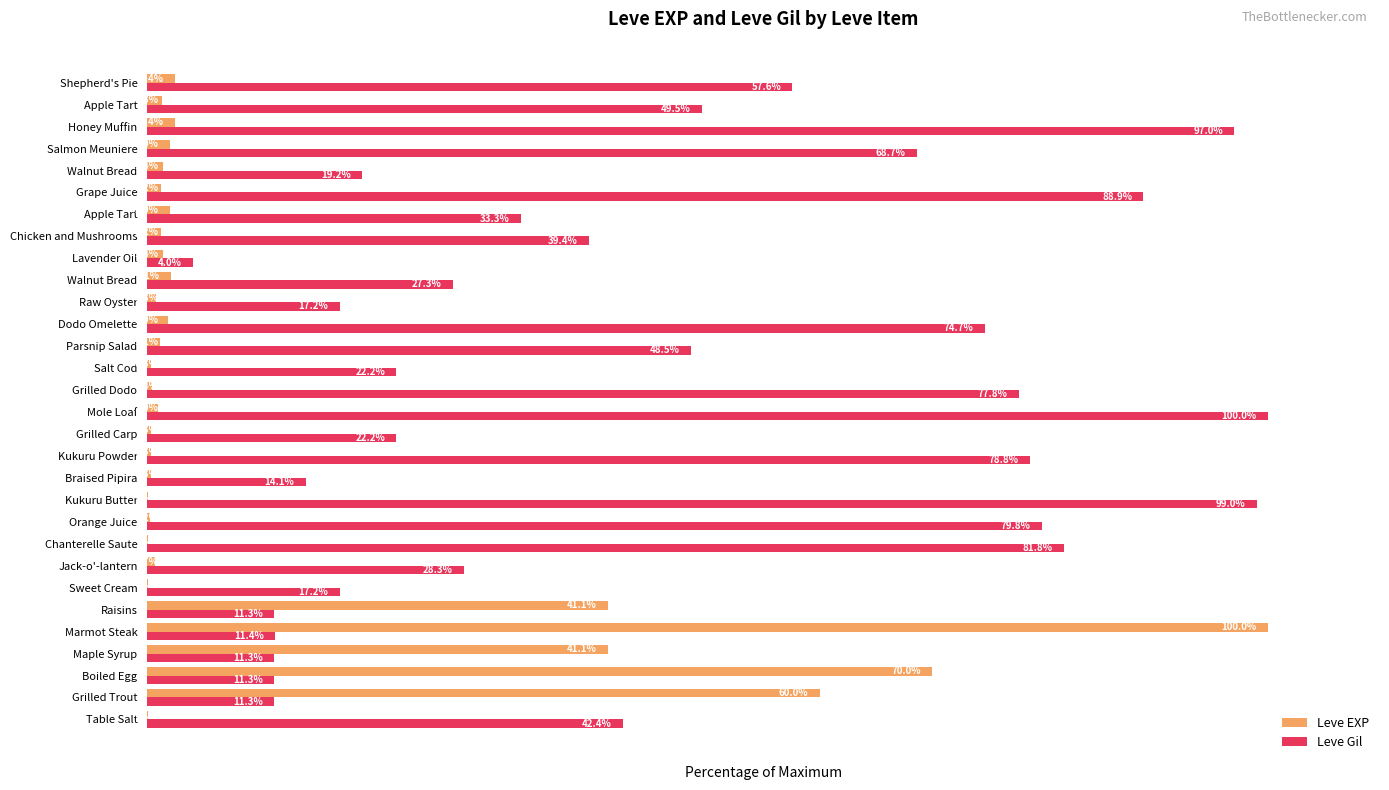

What are all the series names shown in the legend?

Leve EXP, Leve Gil